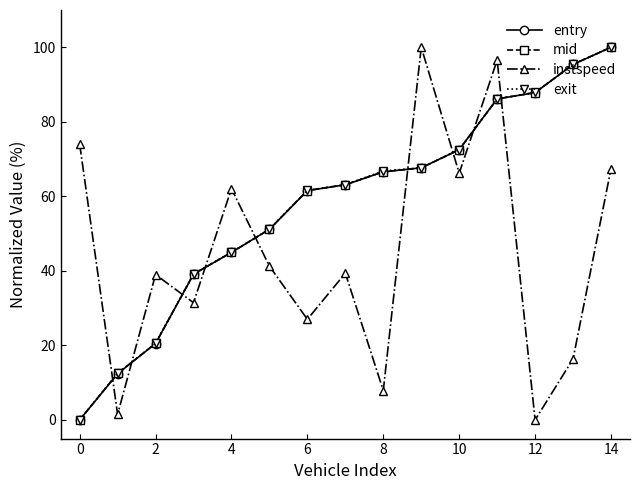

In instspeed, how many points are higher than both neighbors (excluding endpoints)?

5